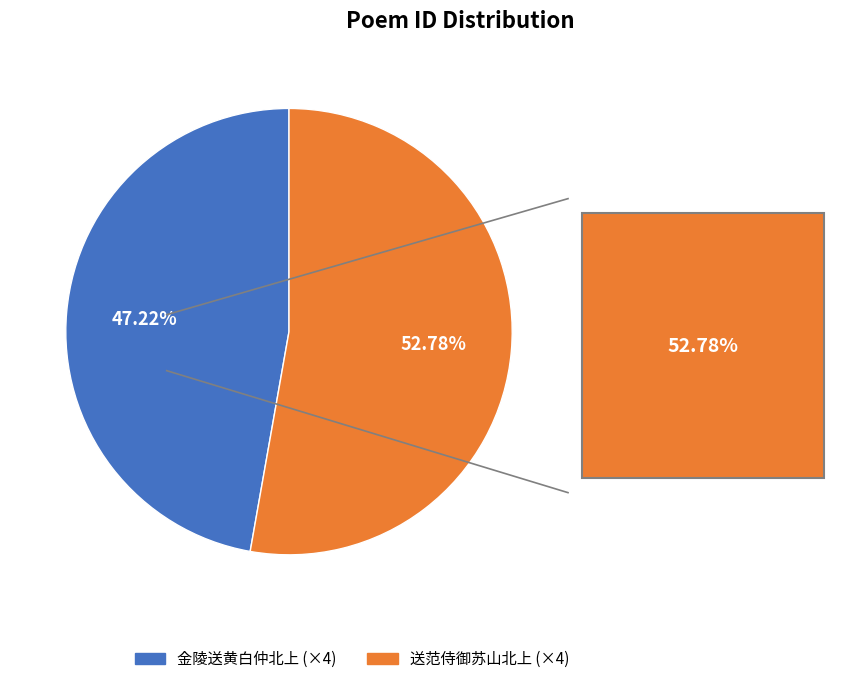

Is the sum of 金陵送黄白仲北上 (×4) and 送范侍御苏山北上 (×4) greater than half?

Yes